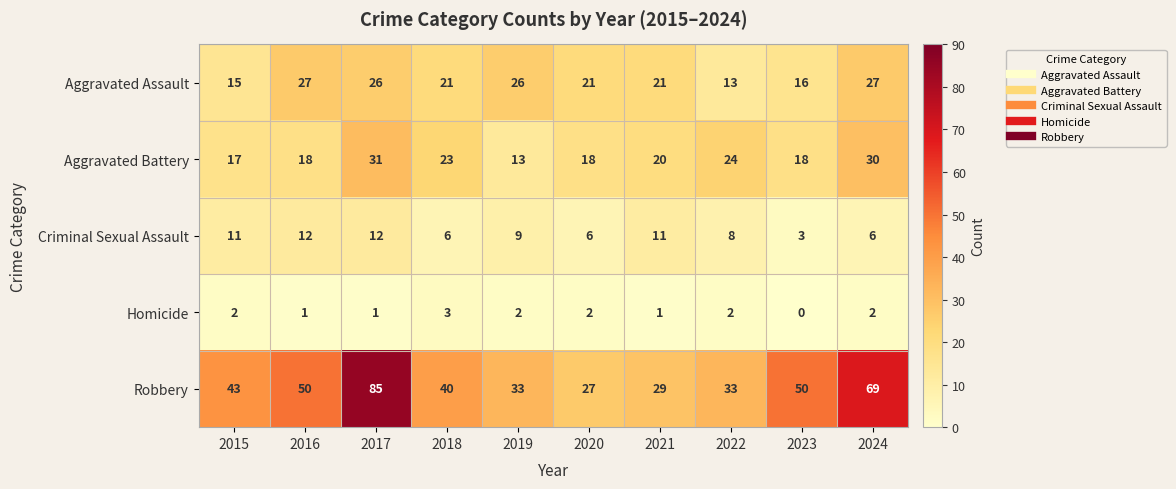

Which series has the largest total across all categories?

Robbery